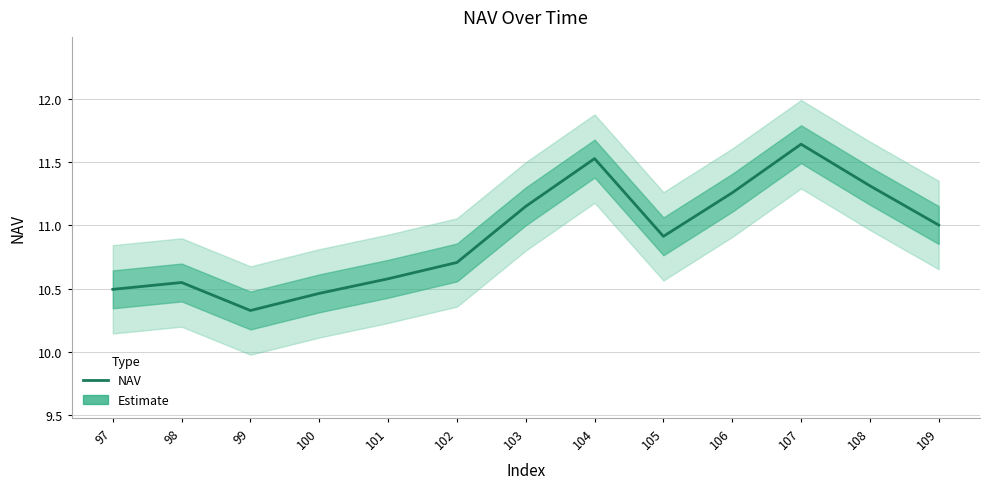

What is the average value?

10.9